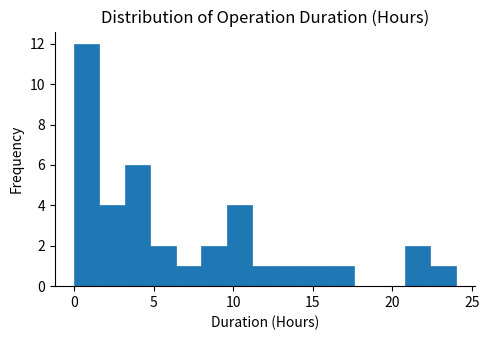

Around what value on the x-axis is the tallest bar? Give the approximate position of its centre, as read against the axis.

1.0